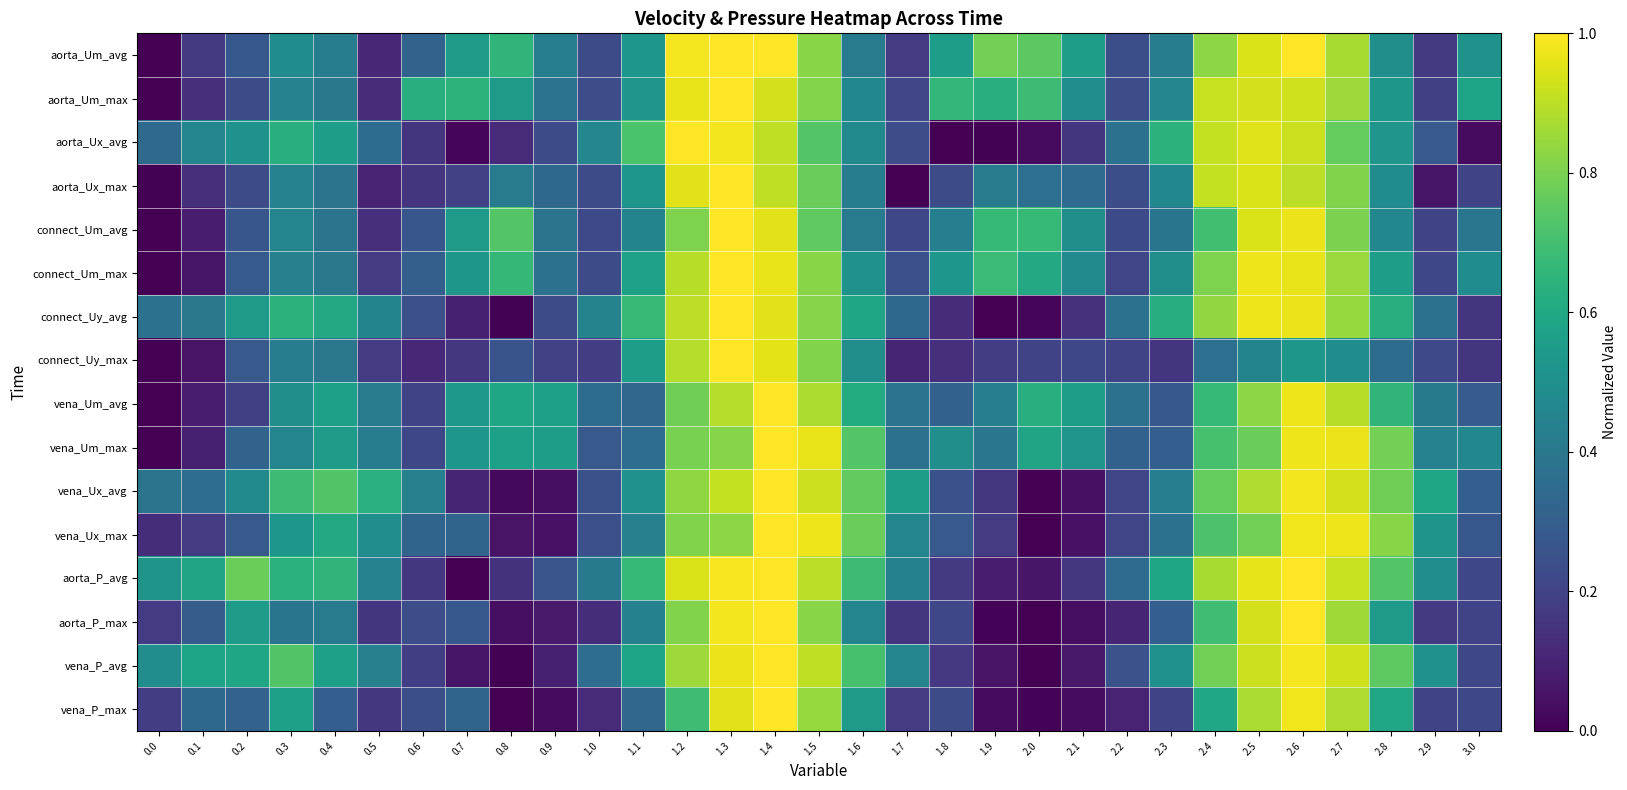

At how many categories does at least one series exceed 0?

31